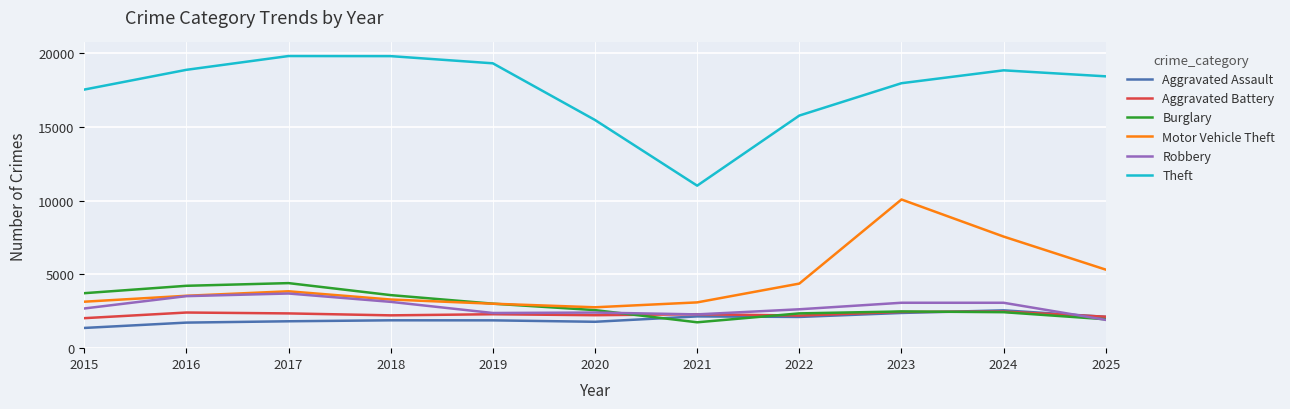

How many lines are shown in the chart?

6